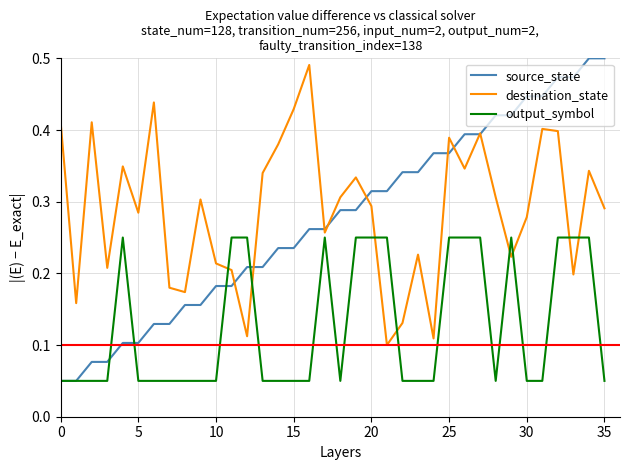

Which series has the largest range (max minus min)?

source_state